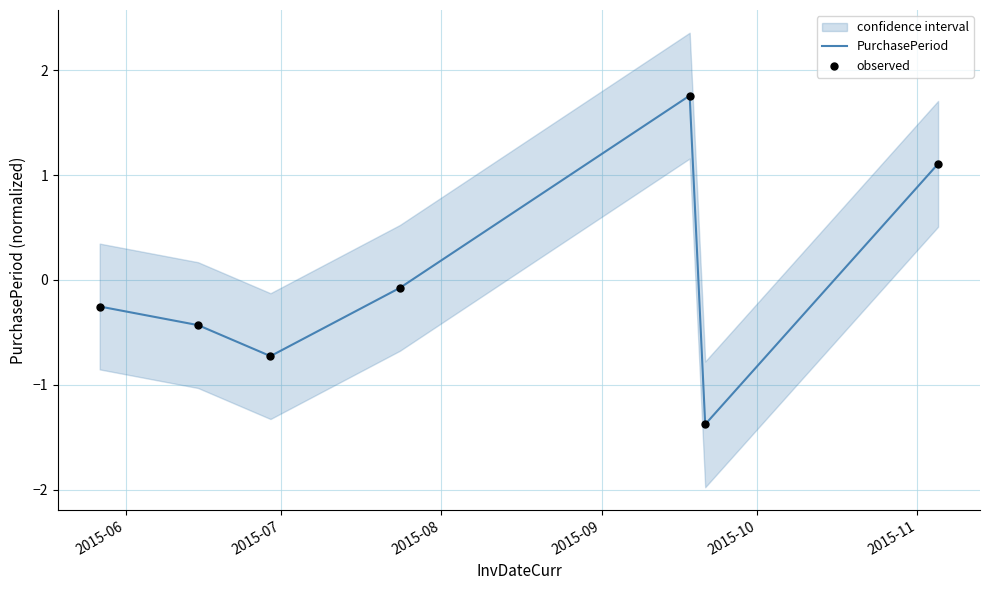

What is the highest value of the PurchasePeriod series?

1.8